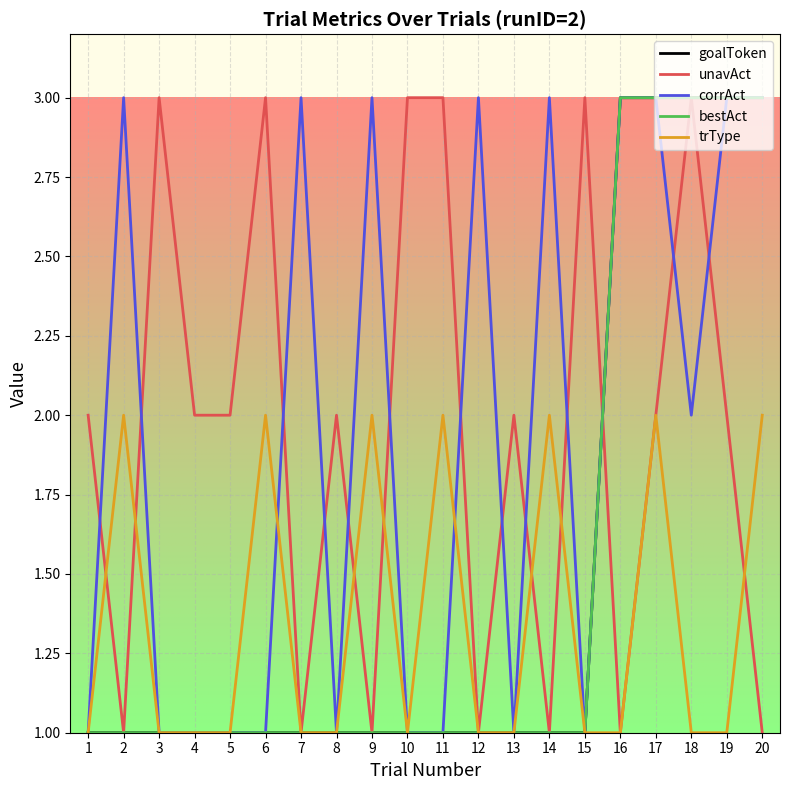

Rank the series by their maximum value, from lowest to highest.

trType, goalToken, unavAct, corrAct, bestAct